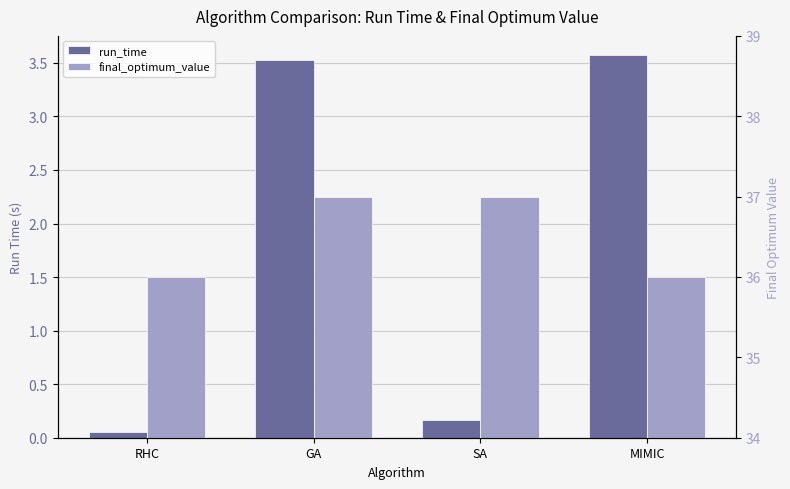

At how many categories does at least one series exceed 8?

4